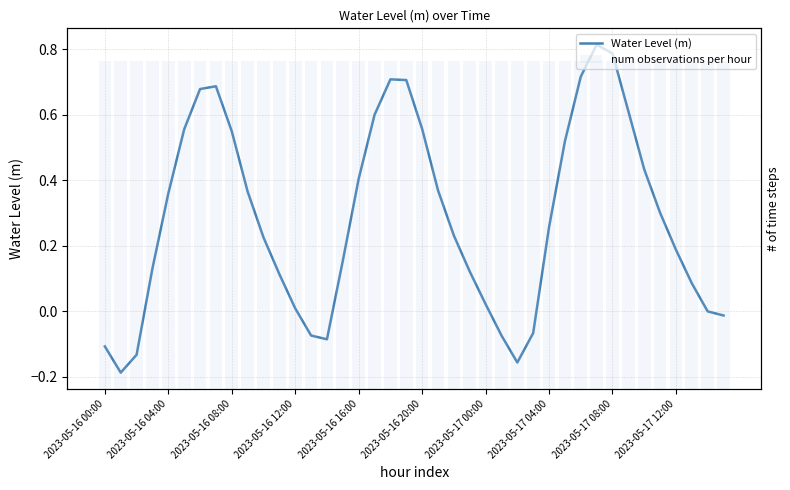

What is the highest value of the num observations per hour series?

40.0